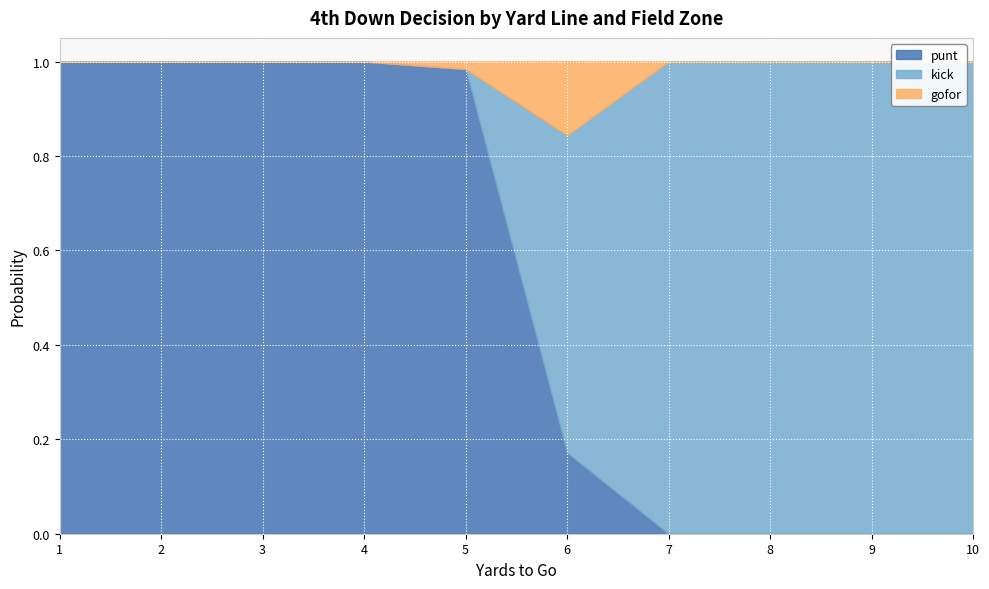

True or false: punt and gofor cross at least once.

False